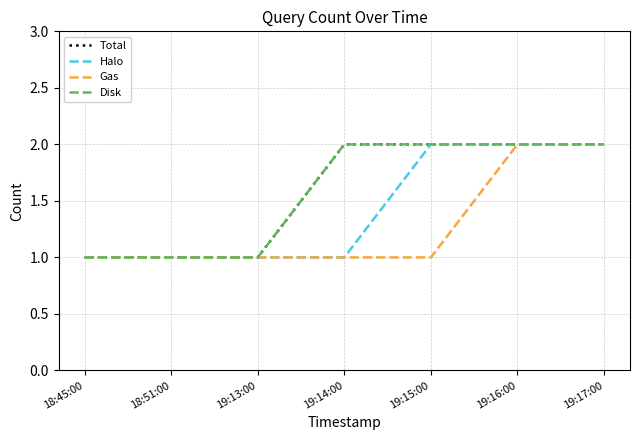

Reading right to left, list all the values displayed in this chart.

Total: 2	2	2	2	1	1	1
Halo: 2	2	2	1	1	1	1
Gas: 2	2	1	1	1	1	1
Disk: 2	2	2	2	1	1	1